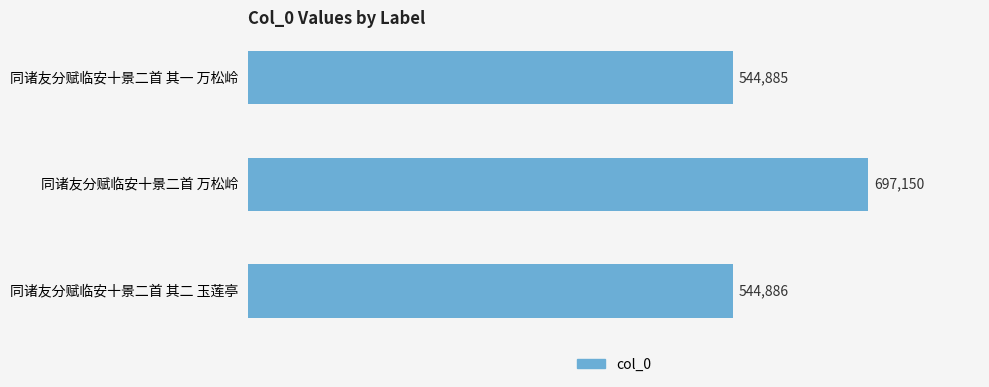

The chart shows a value of 266705 at 同诸友分赋临安十景二首 万松岭. True or false?

False